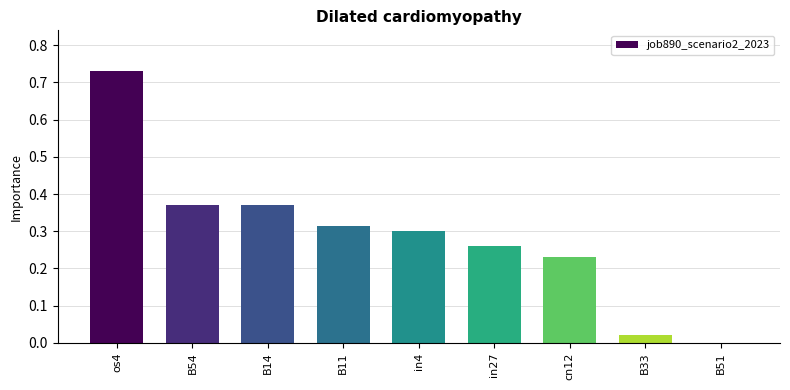

Between os4 and in4, which is larger?

os4